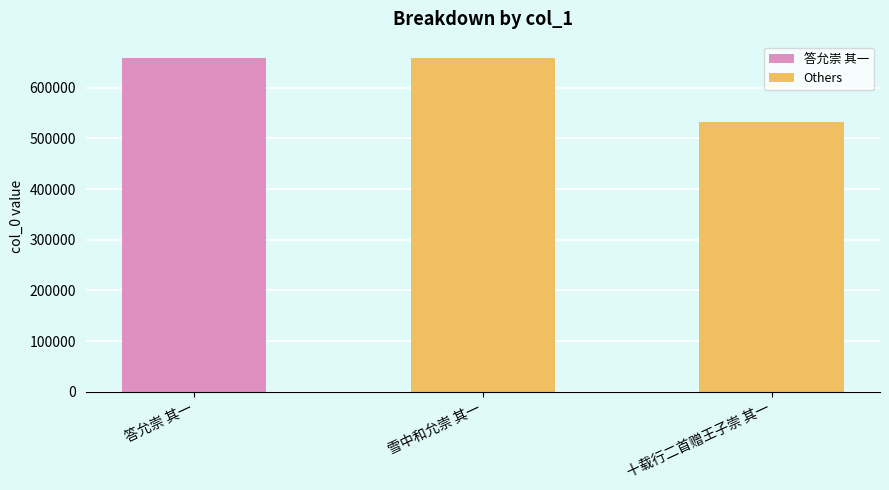

What is the maximum value shown in the chart?

658136